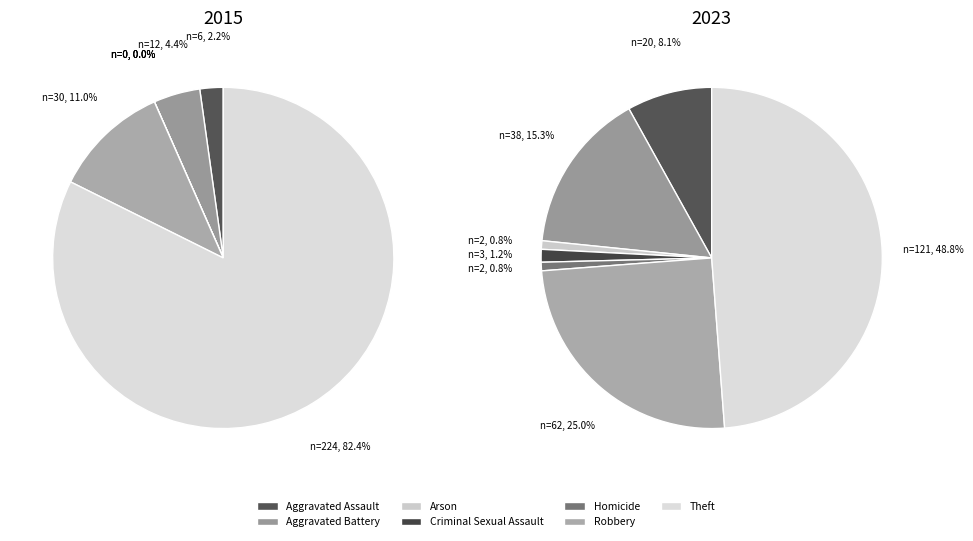

What percentage is NOT represented by 3?

100.0%